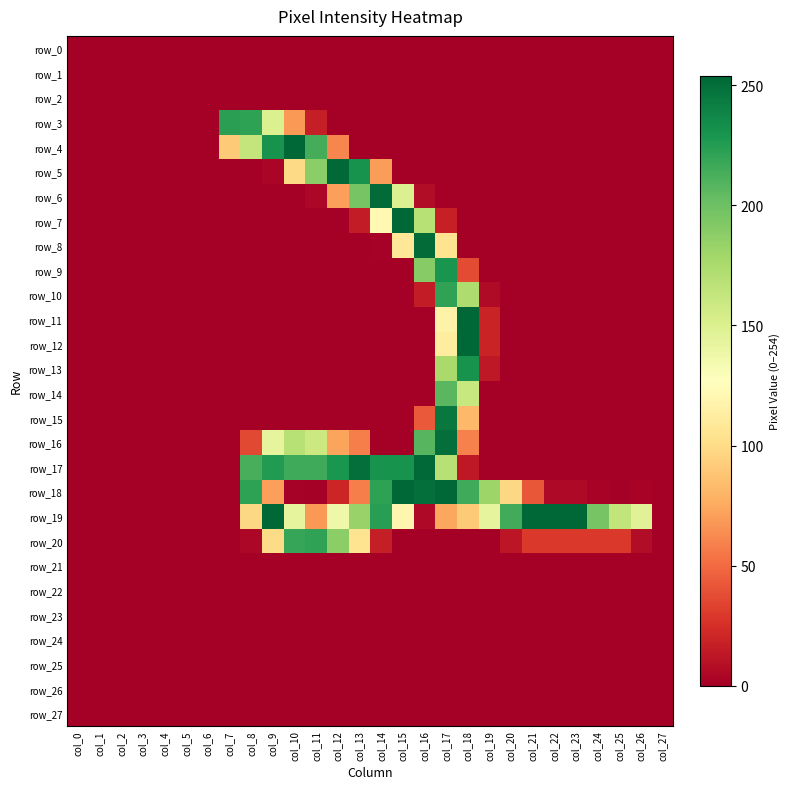

Rank the series at col_19 from highest to lowest value.

row_18, row_19, row_11, row_12, row_13, row_10, row_0, row_1, row_2, row_3, row_4, row_5, row_6, row_7, row_8, row_9, row_14, row_15, row_16, row_17, row_20, row_21, row_22, row_23, row_24, row_25, row_26, row_27